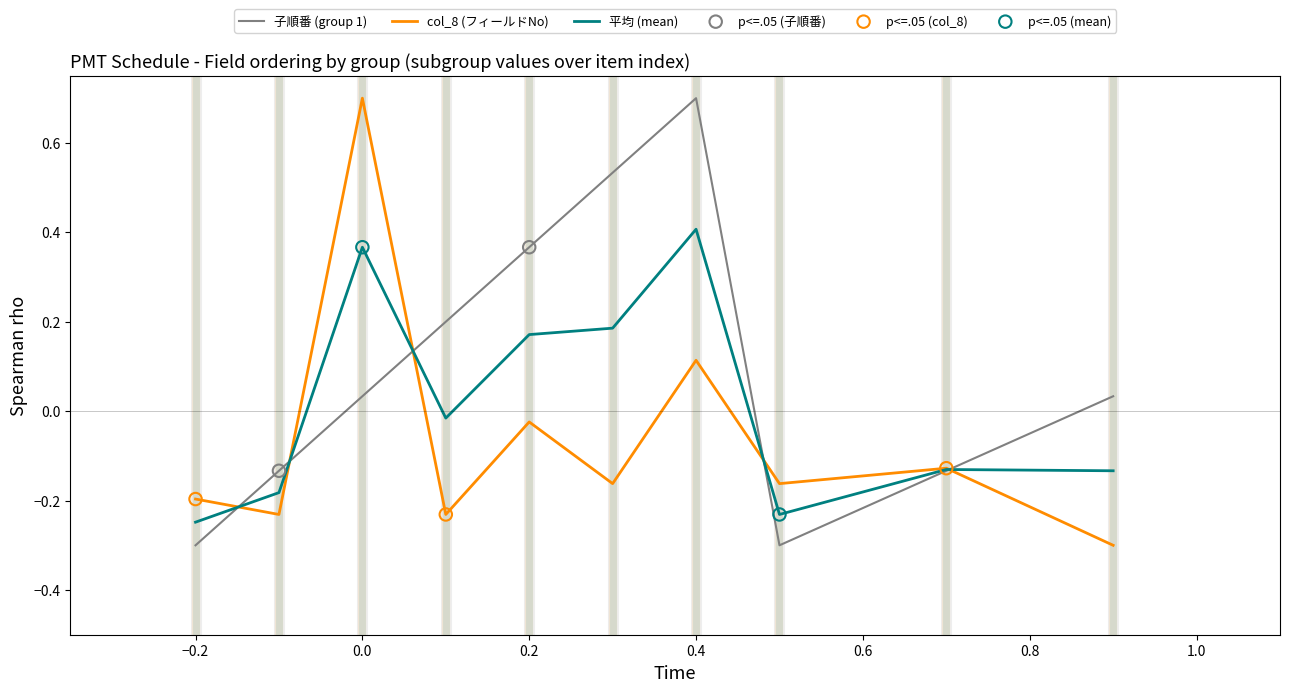

What is the highest value of the col_8 (フィールドNo) series?

0.7